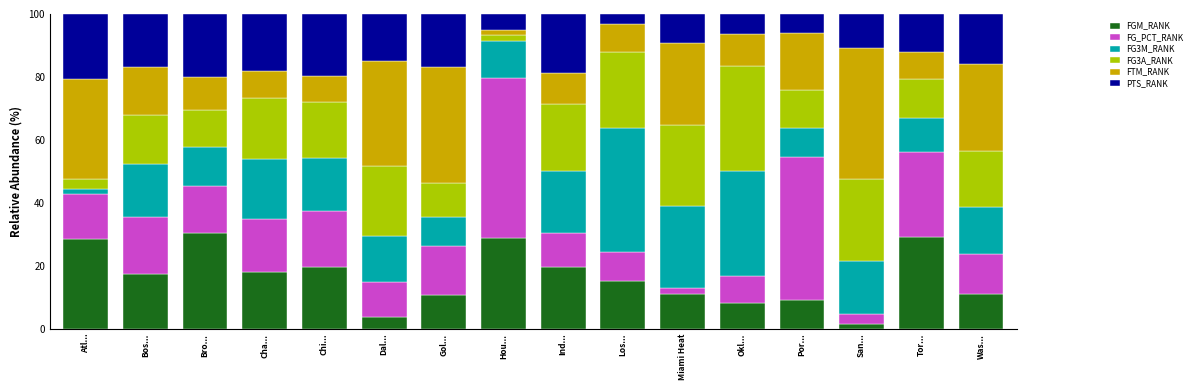

What is the total value across all series at Por...?

100.0